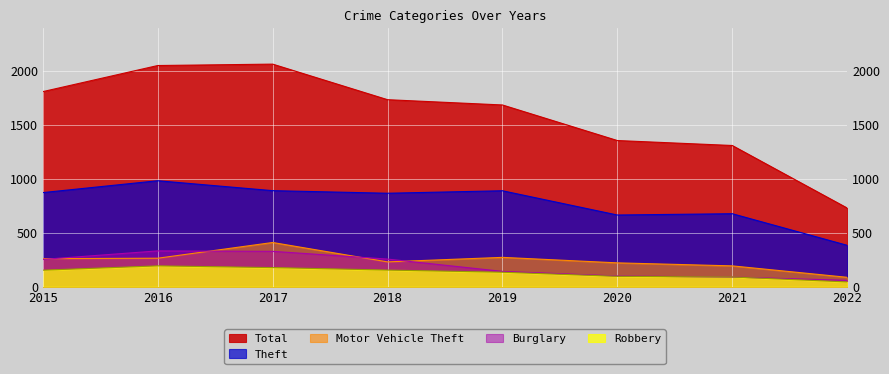

What is the difference between the Burglary values at 2021 and 2020?

10